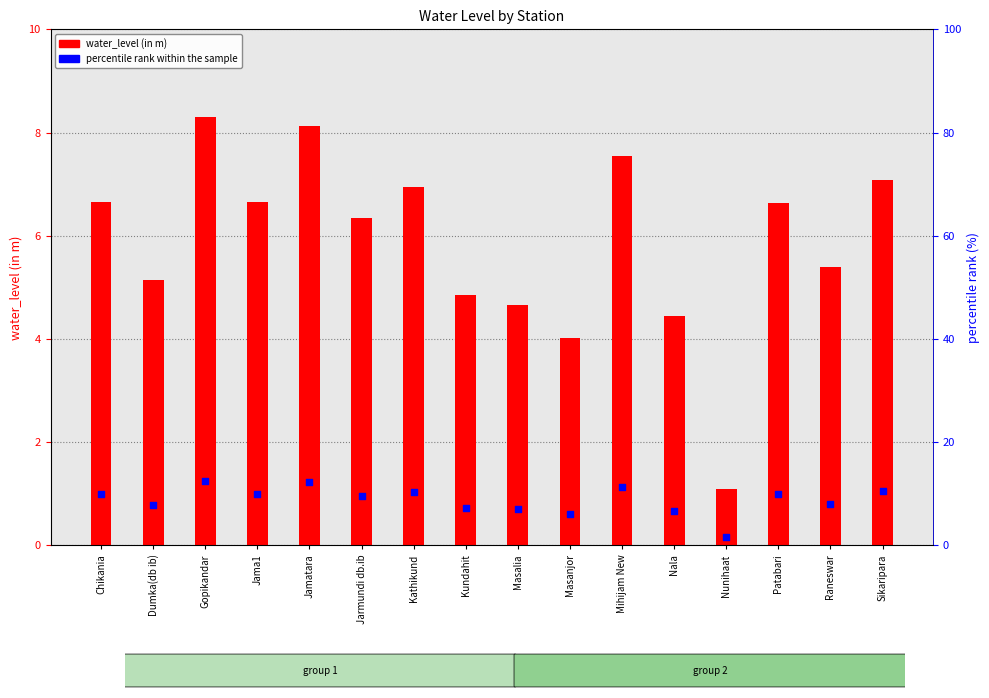

Which series has the widest spread of Y values?

water_level (in m)